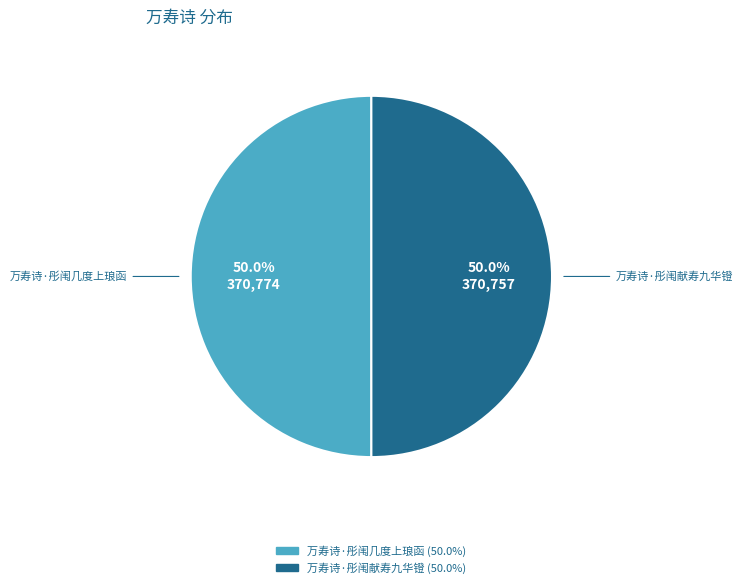

Approximately how many times larger is the value at 万寿诗·彤闱几度上琅函 compared to 万寿诗·彤闱献寿九华镫?

1.0